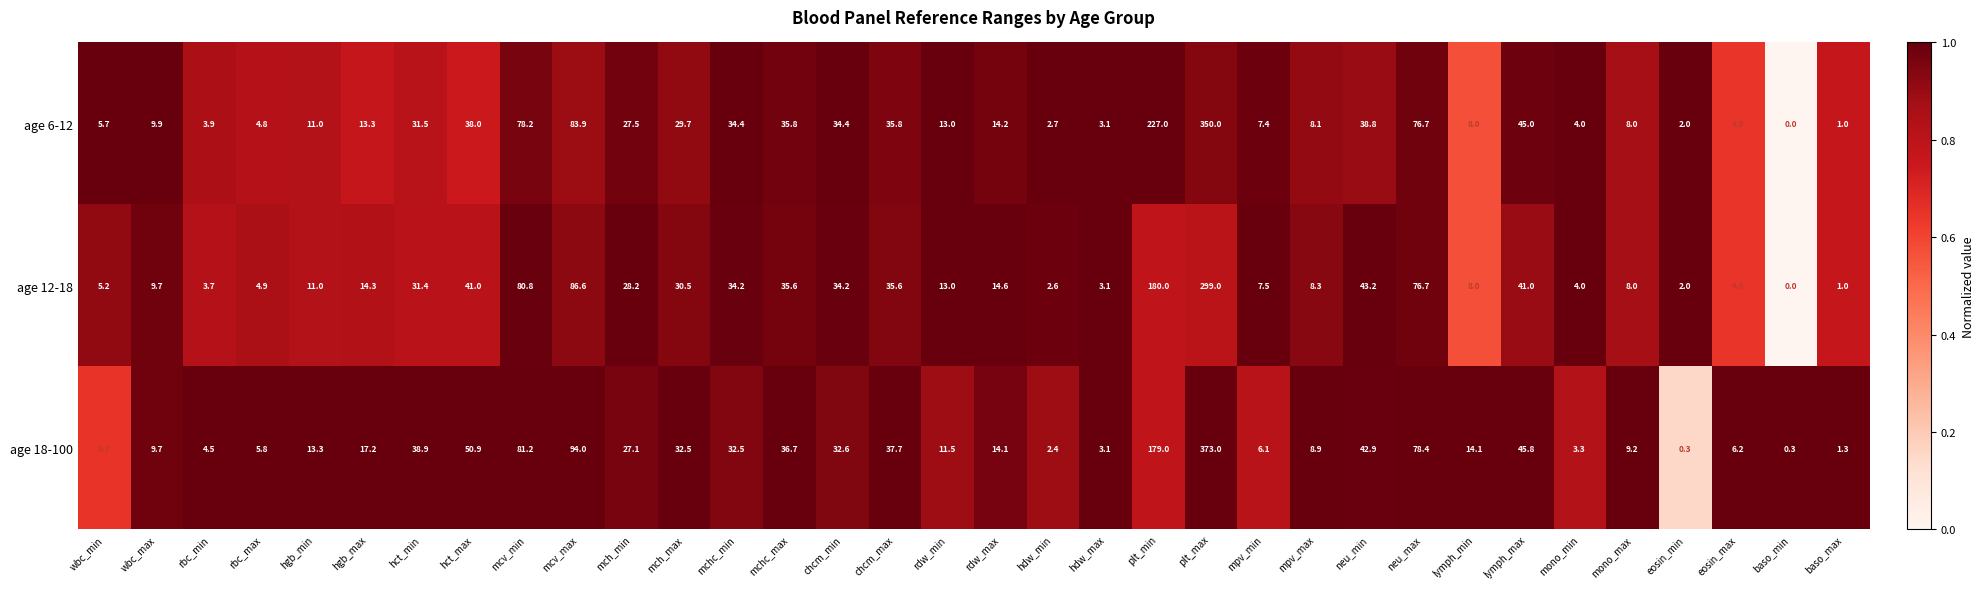

Which series changed the most between mch_min and plt_min?

age 6-12